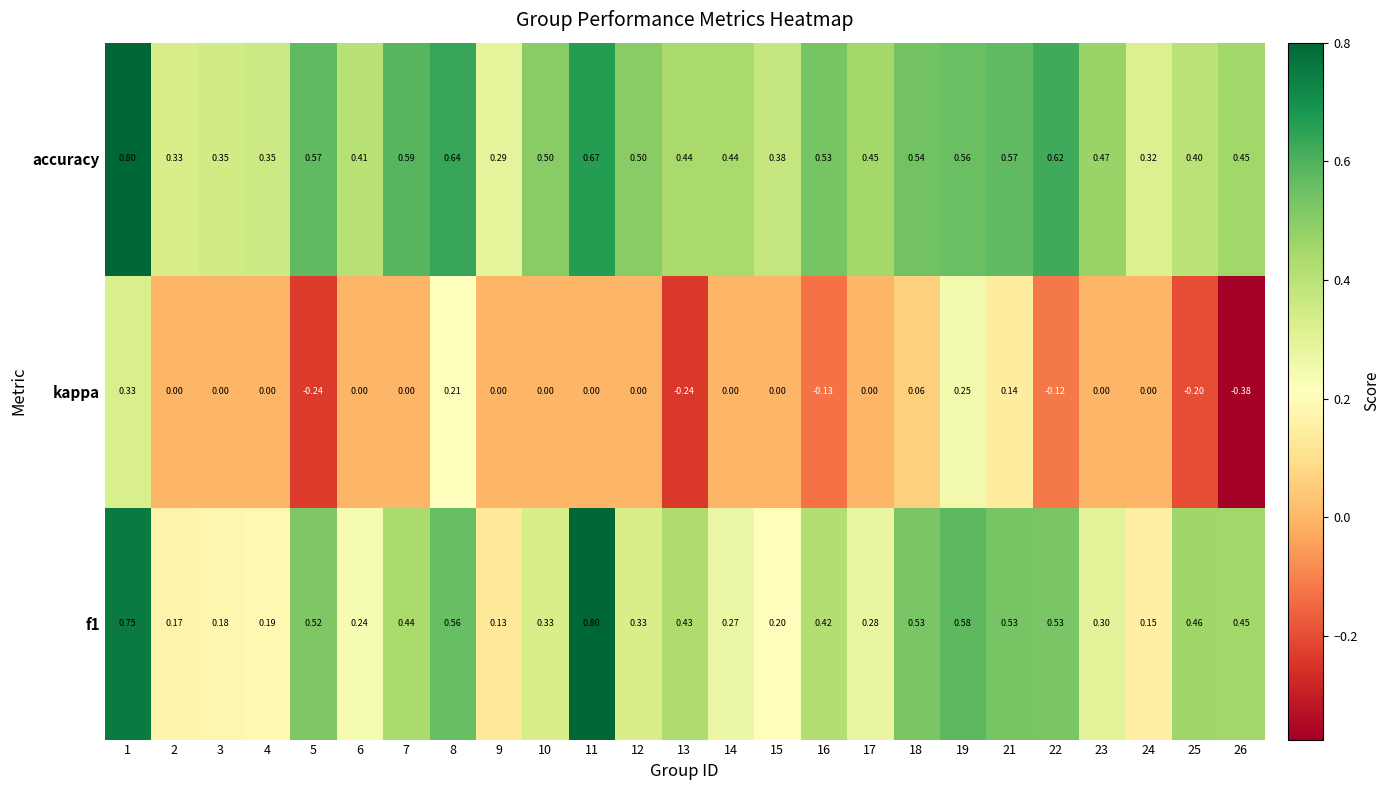

Which series has the largest total across all categories?

accuracy